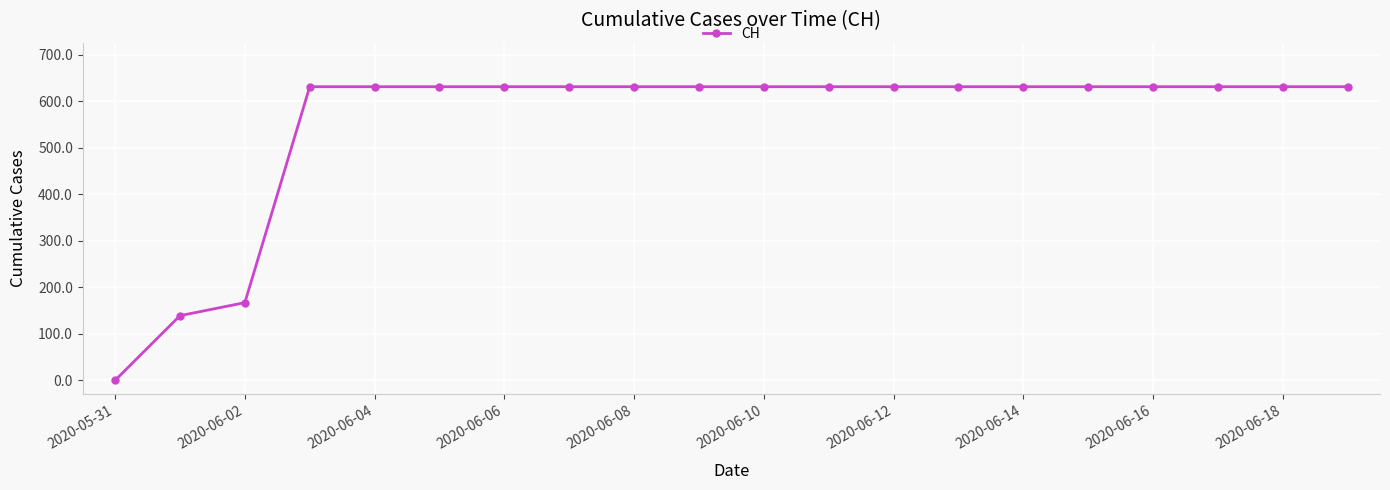

What is the difference between the maximum and second lowest values?

492